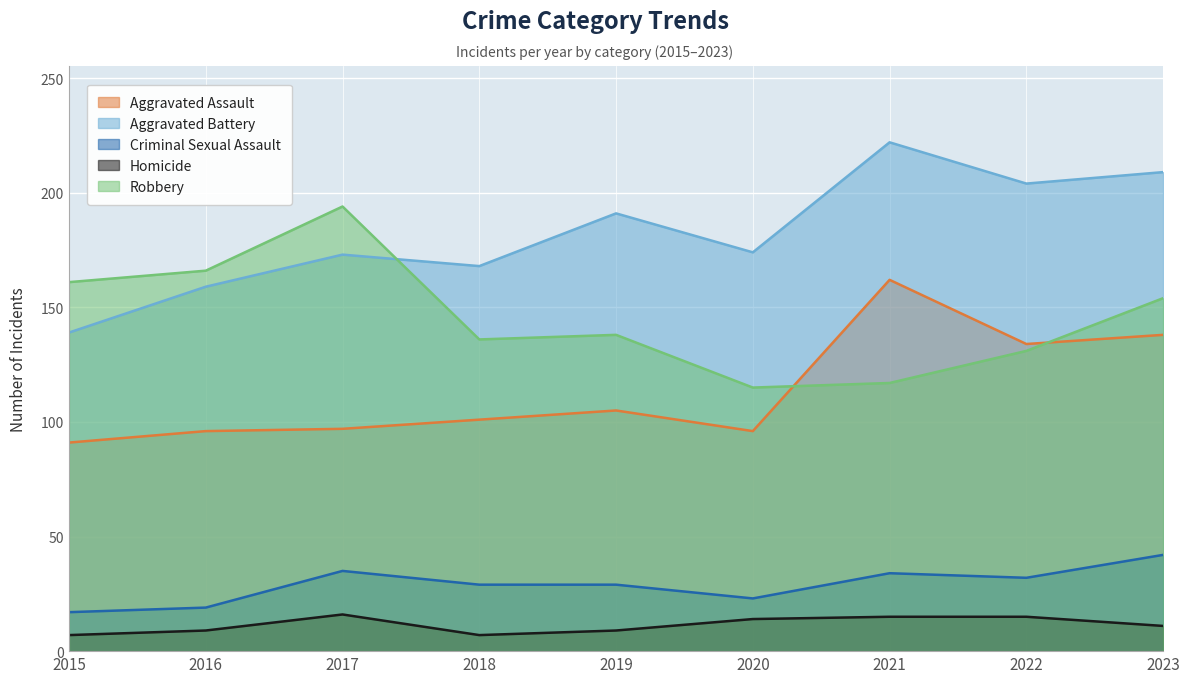

True or false: Homicide and Criminal Sexual Assault cross at least once.

False